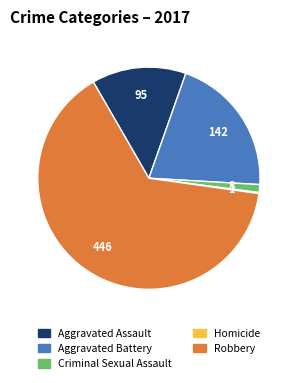

What is the ratio of the value at Robbery to the value at Aggravated Assault?

4.7